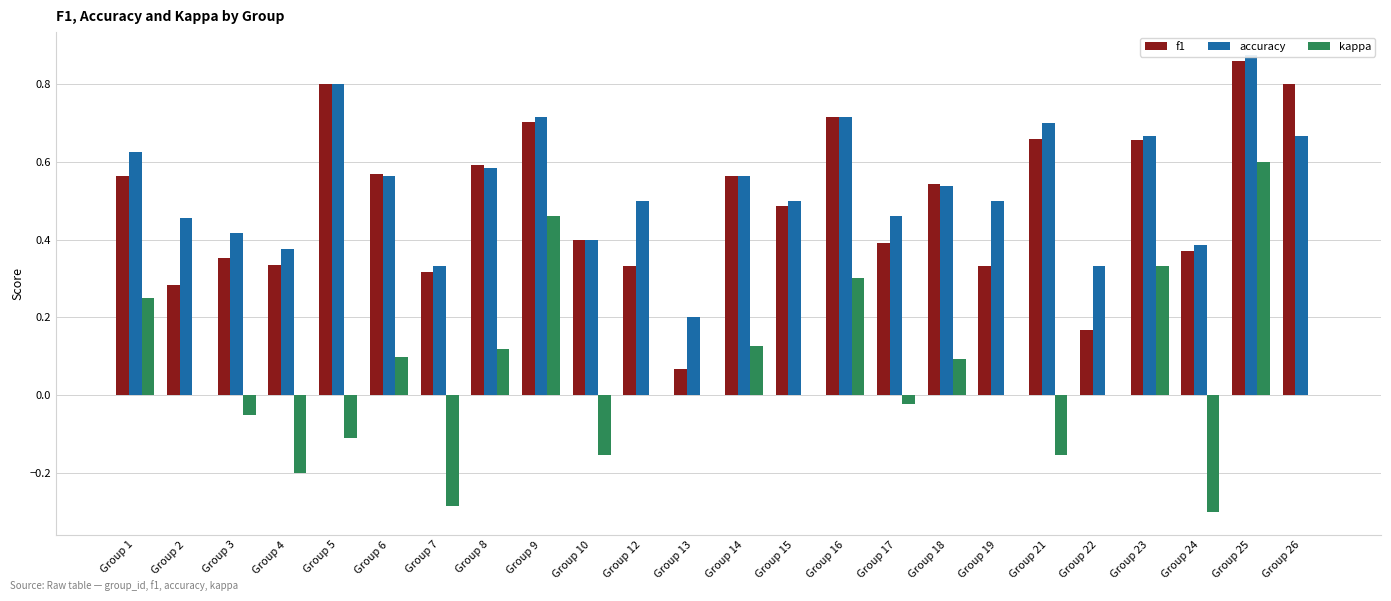

Reading right to left, transcribe all the data shown in this chart.

f1: 0.8	0.9	0.4	0.7	0.2	0.7	0.3	0.5	0.4	0.7	0.5	0.6	0.1	0.3	0.4	0.7	0.6	0.3	0.6	0.8	0.3	0.4	0.3	0.6
accuracy: 0.7	0.9	0.4	0.7	0.3	0.7	0.5	0.5	0.5	0.7	0.5	0.6	0.2	0.5	0.4	0.7	0.6	0.3	0.6	0.8	0.4	0.4	0.5	0.6
kappa: 0.0	0.6	-0.3	0.3	0.0	-0.2	0.0	0.1	-0.0	0.3	0.0	0.1	0.0	0.0	-0.2	0.5	0.1	-0.3	0.1	-0.1	-0.2	-0.1	0.0	0.2